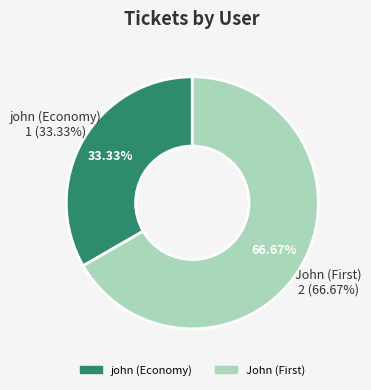

Which category accounts for the majority?

John (First)